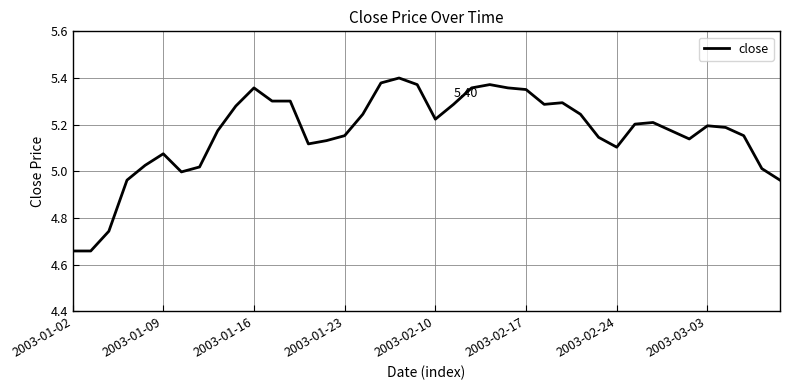

What is the difference between the maximum and minimum values?

0.7